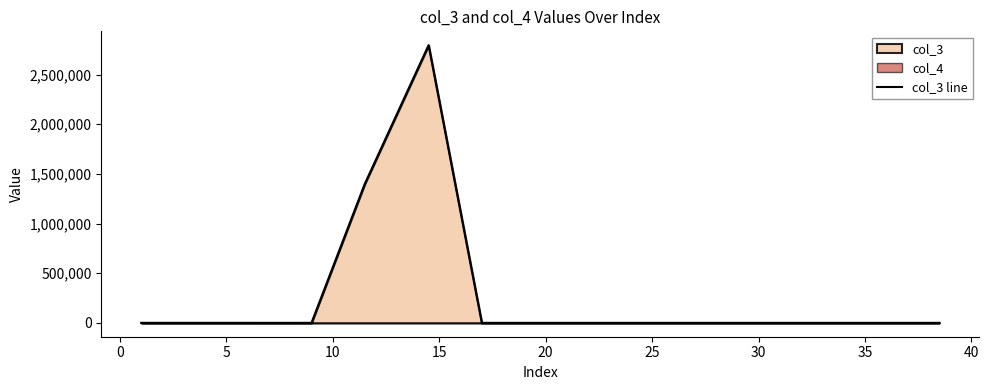

What position from the right is 20?

10